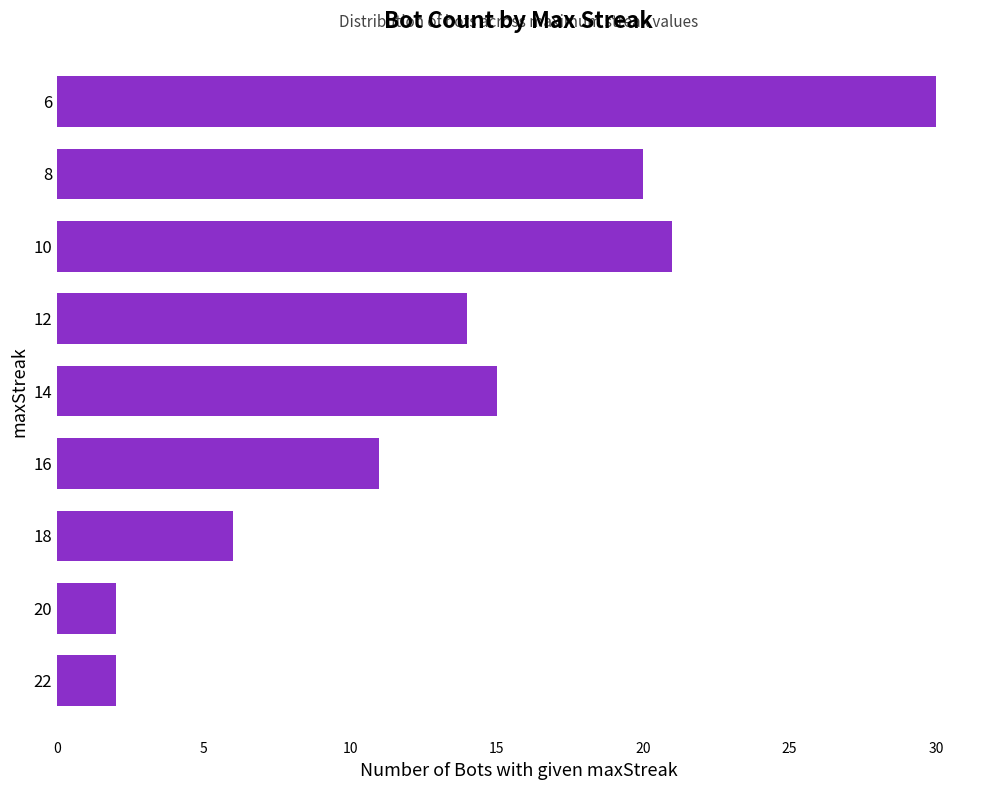

Which category has the highest value across all series?

6